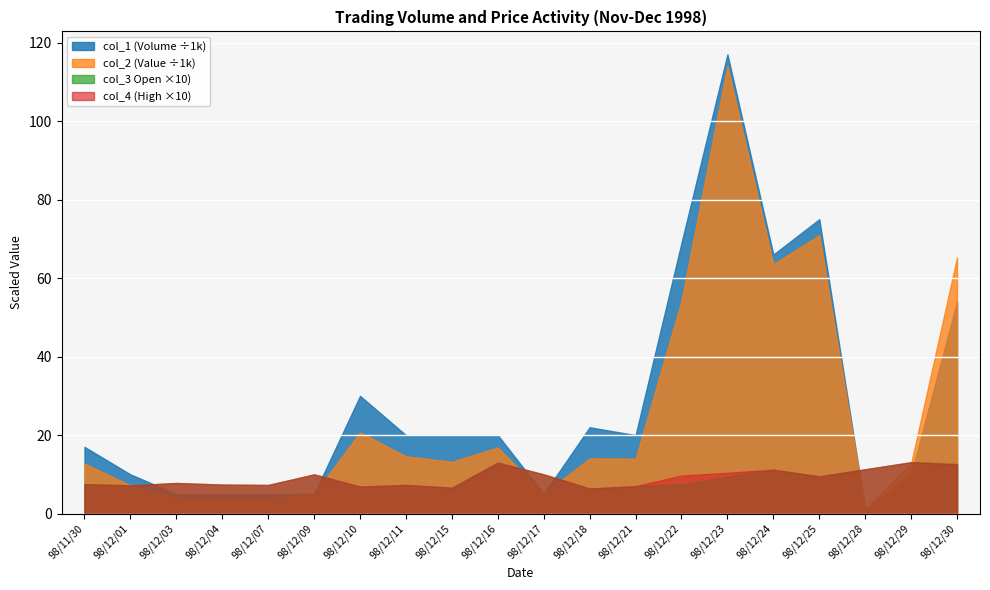

Is the value of col_1 (Volume) at 98/12/18 greater than the value of col_4 (High) at 98/11/30?

Yes